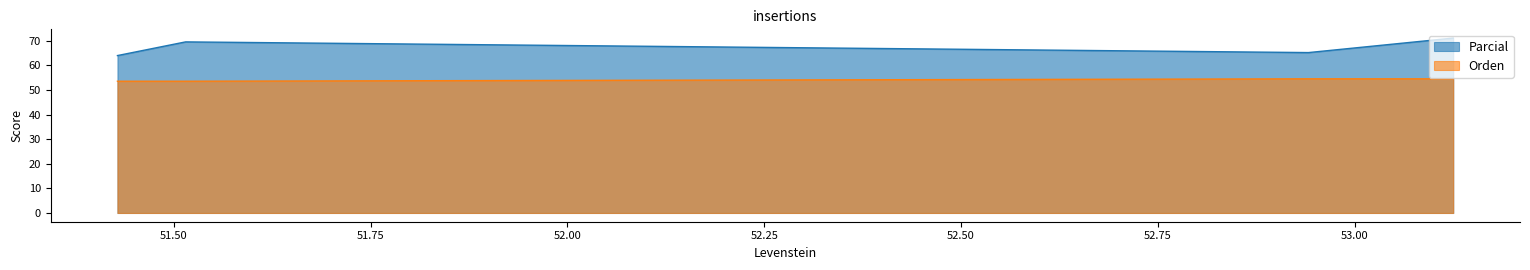

What are all the series names shown in the legend?

Parcial, Orden